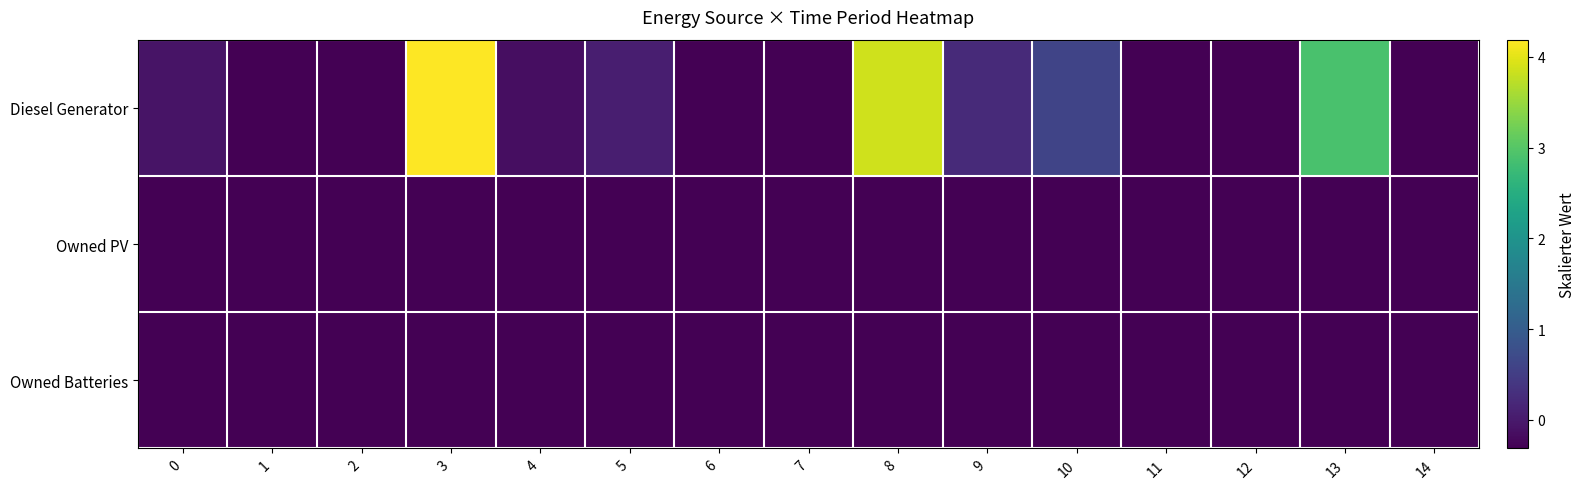

Which series has the largest total across all categories?

Diesel Generator